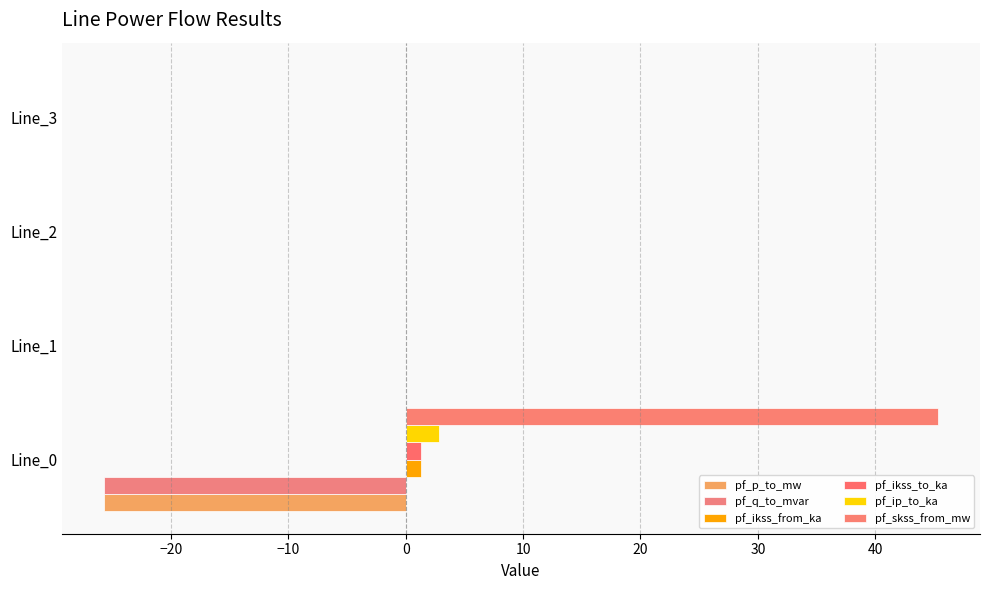

How many distinct data groups are displayed?

6